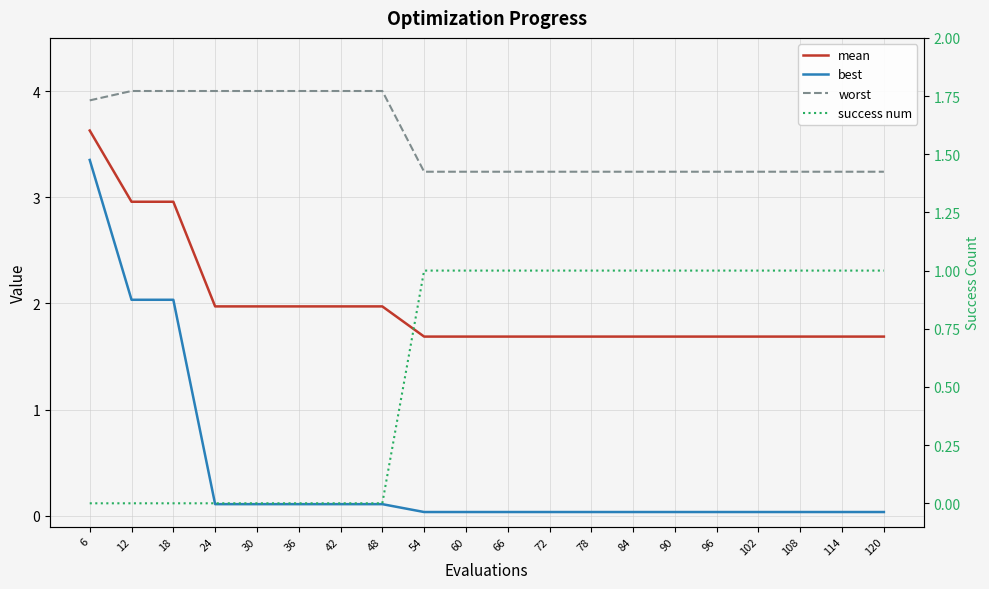

At how many categories does at least one series exceed 1?

20